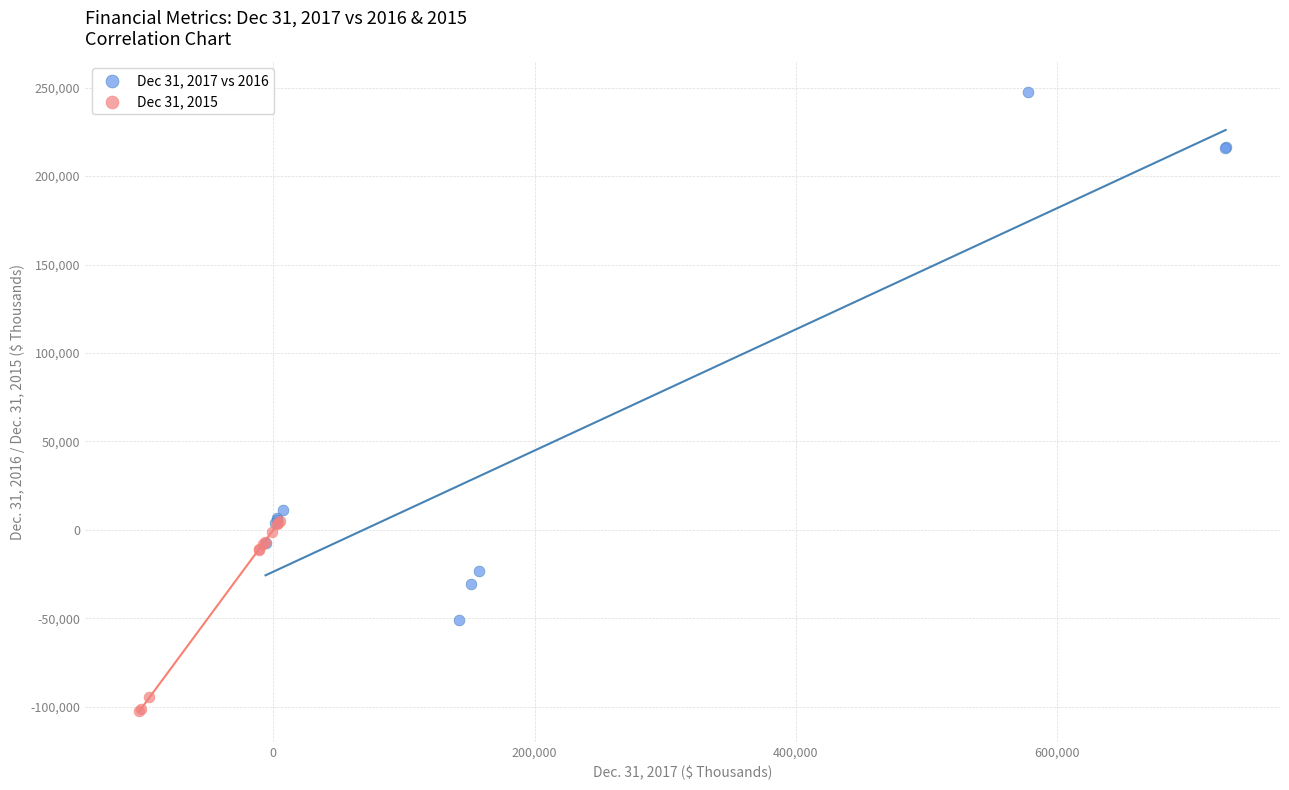

Which series has the largest Y range (max minus min)?

Dec 31, 2017 vs 2016